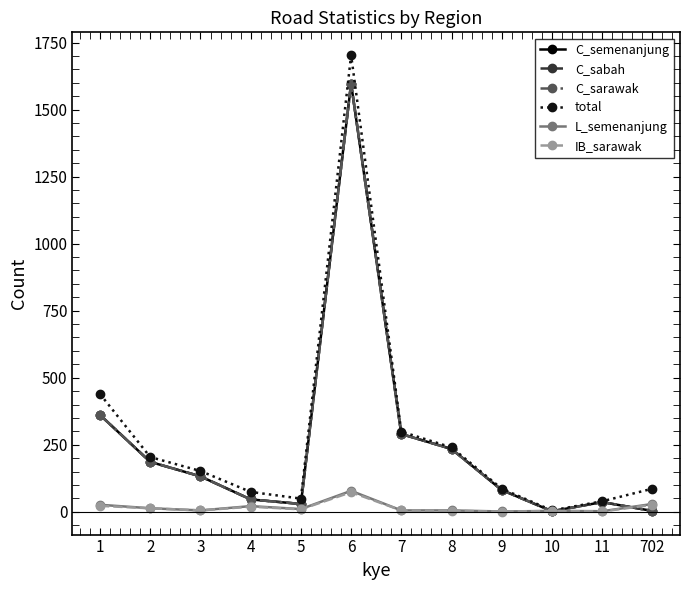

At which label does C_sarawak reach its minimum?

10